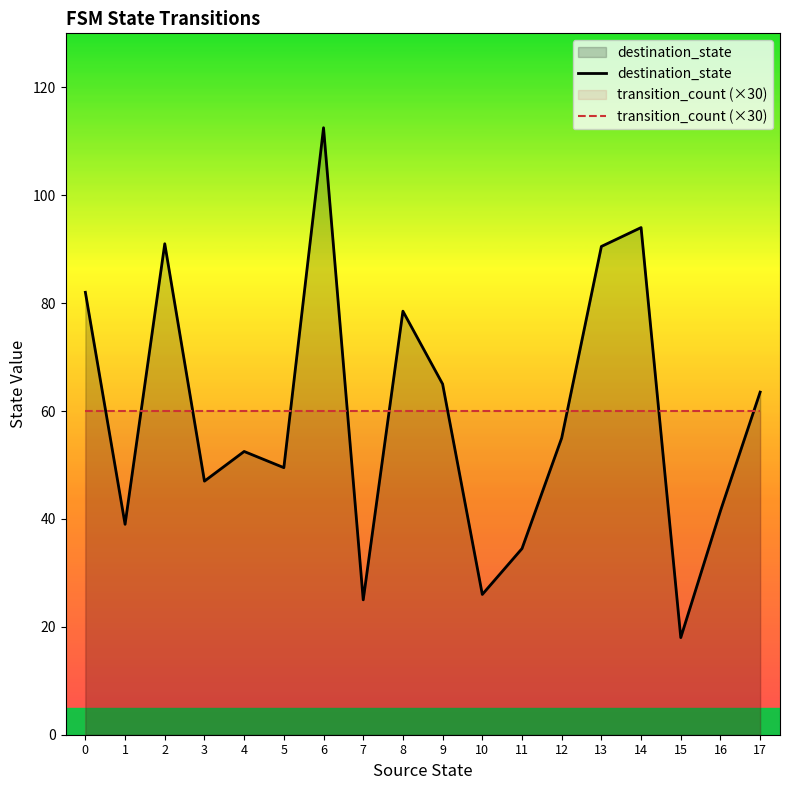

True or false: destination_state and transition_count (×30) cross at least once.

True